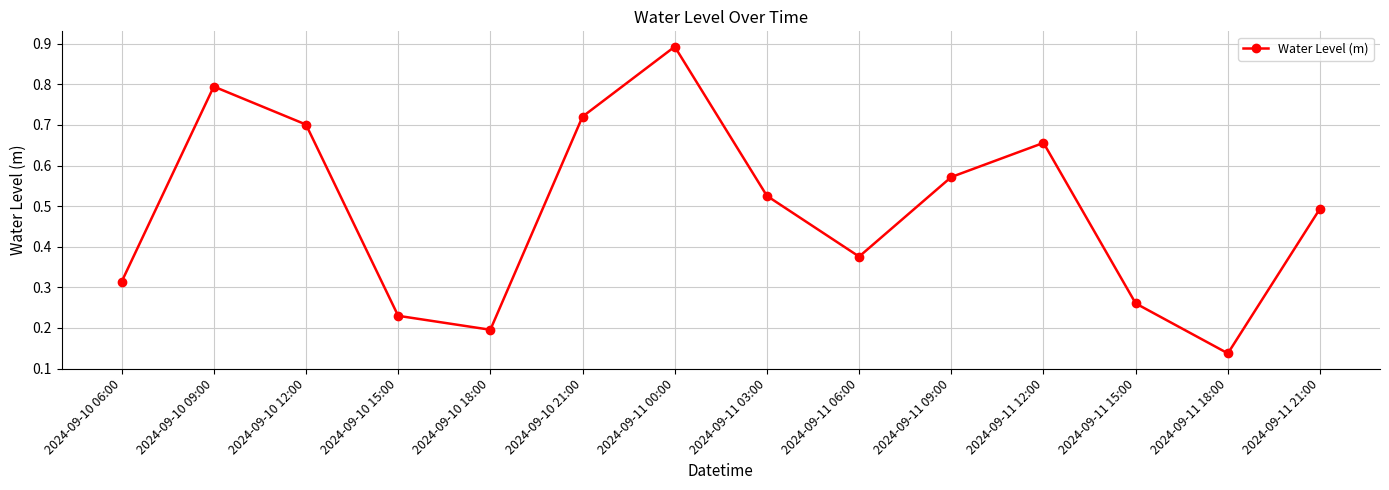

At which category does the data reach its first local valley?

2024-09-10 18:00